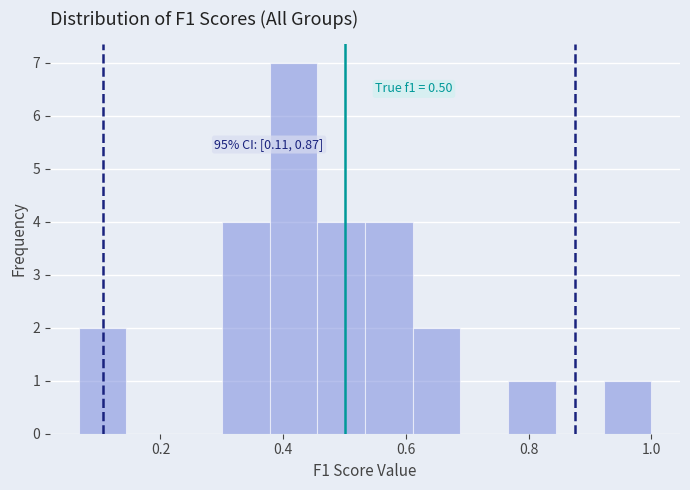

Read against the x-axis, roughly where is the centre of the tallest bar?

0.42